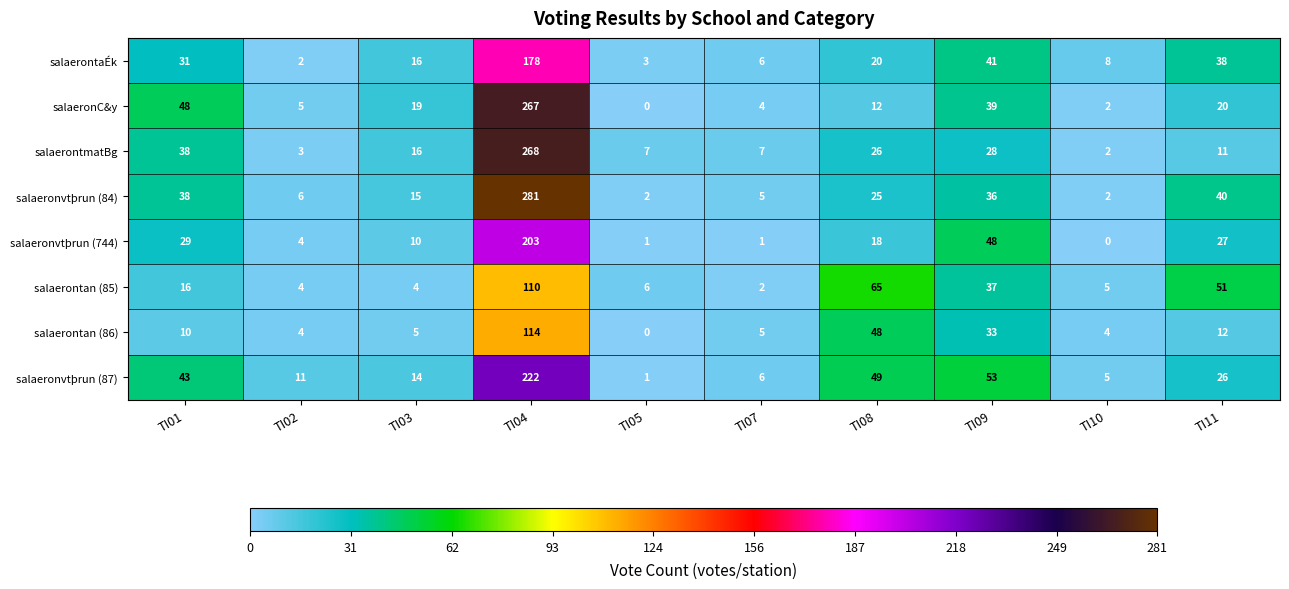

What is the difference between the salaerontan (85) values at TI09 and TI10?

32